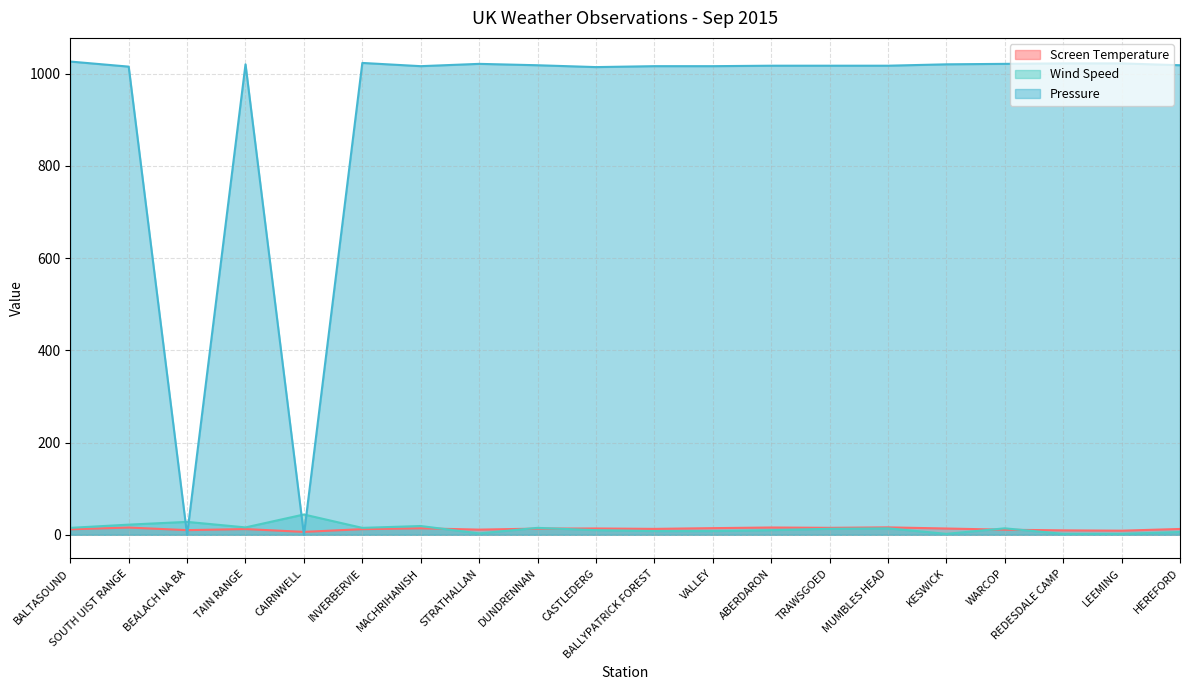

Which has a higher value, STRATHALLAN or INVERBERVIE?

INVERBERVIE